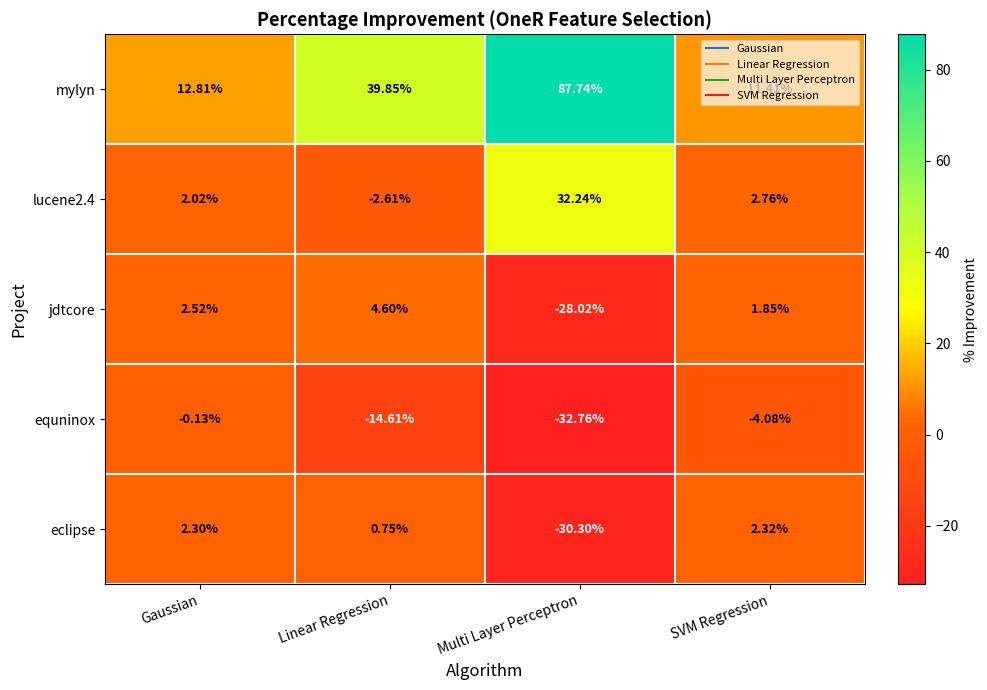

Rank the categories by equninox value from highest to lowest.

Gaussian, SVM Regression, Linear Regression, Multi Layer Perceptron